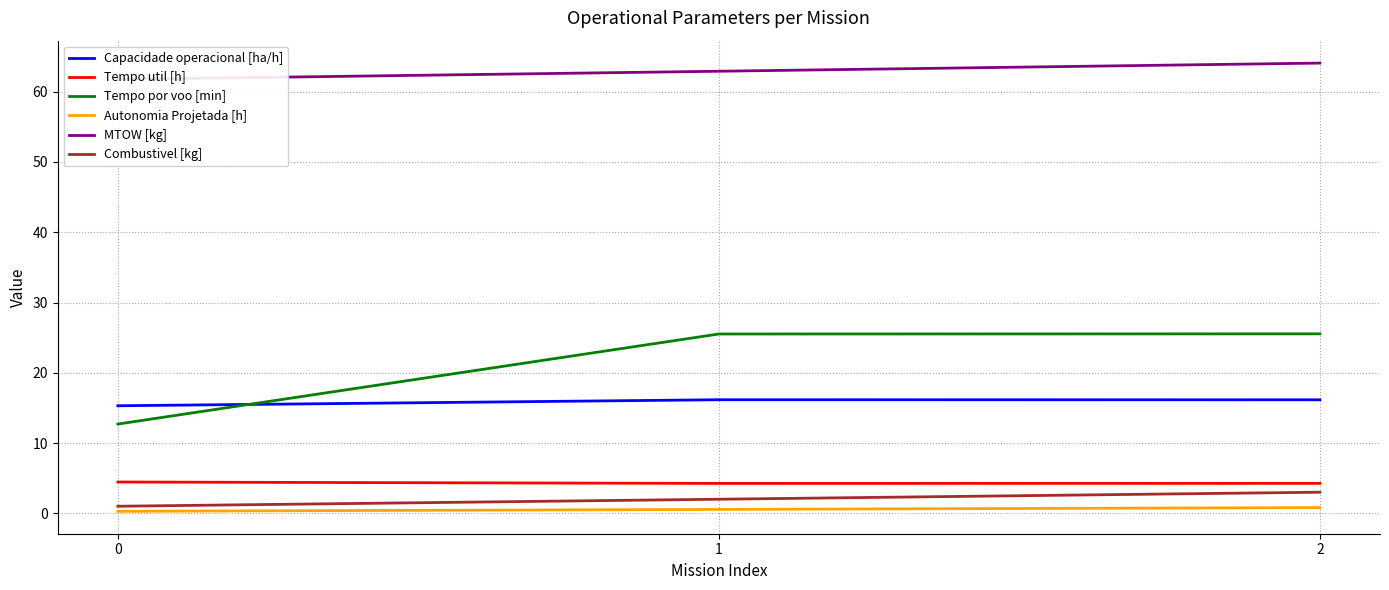

Where does the Tempo por voo [min] series first go above 25?

1